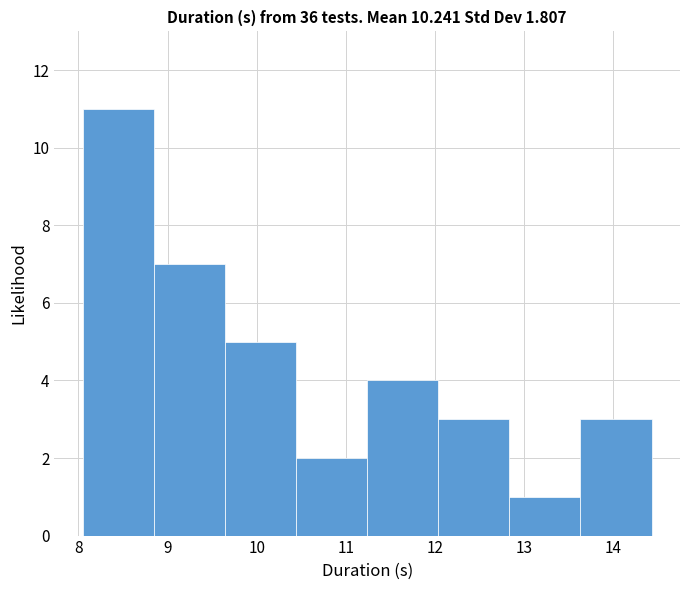

Reading left to right, transcribe this chart: for each bar, give the range it covers on the x-axis and its height. Neither the bar edges nor the heights are printed on the chart, so give them approximately, as read against the axes.

8.1 to 8.8: 11
8.8 to 9.6: 7
9.6 to 10.4: 5
10.4 to 11.2: 2
11.2 to 12.0: 4
12.0 to 12.8: 3
12.8 to 13.6: 1
13.6 to 14.4: 3